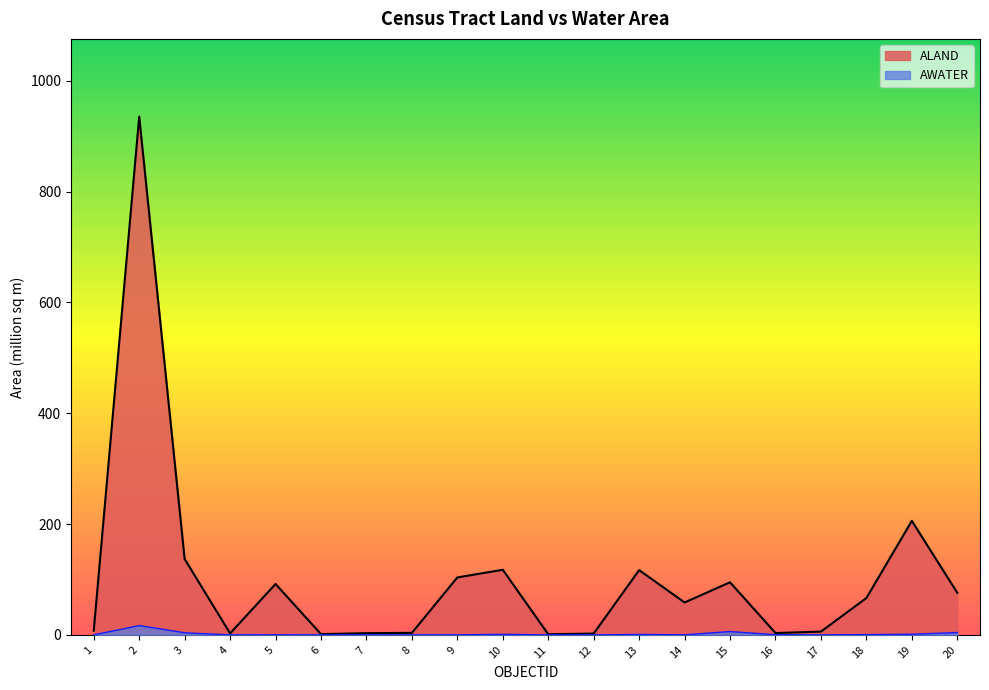

List the series in order of their overall mean, highest first.

ALAND, AWATER